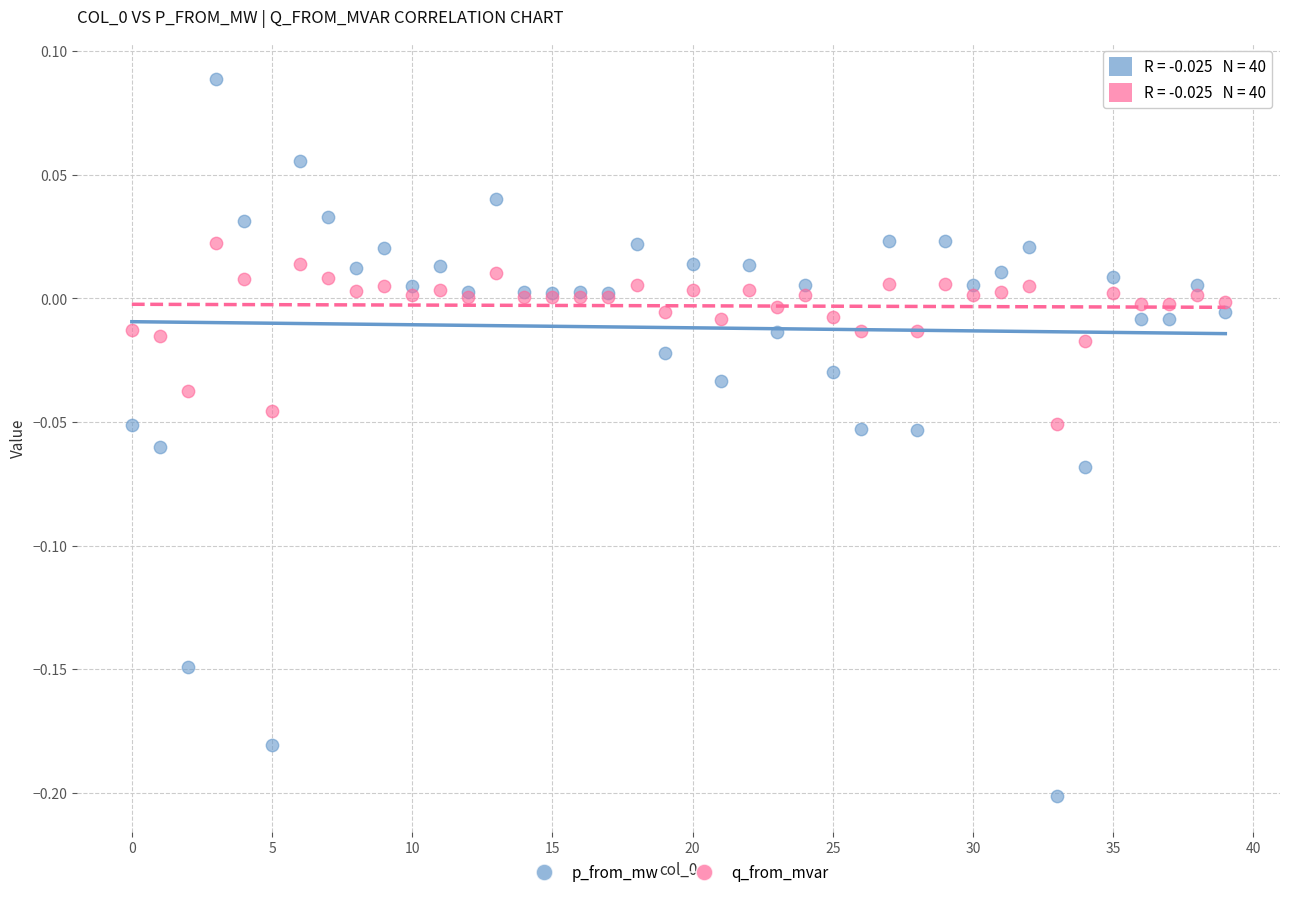

Which series has the largest Y range (max minus min)?

p_from_mw